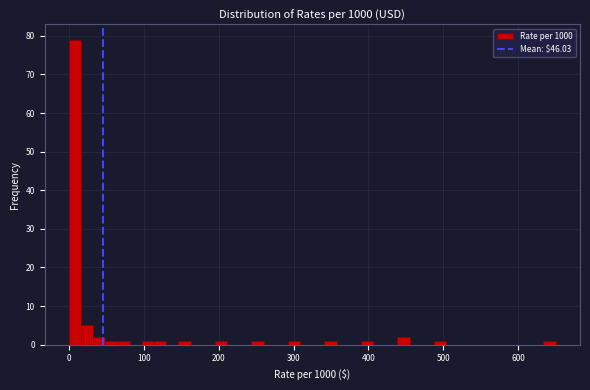

Read against the x-axis, roughly where is the centre of the tallest bar?

10